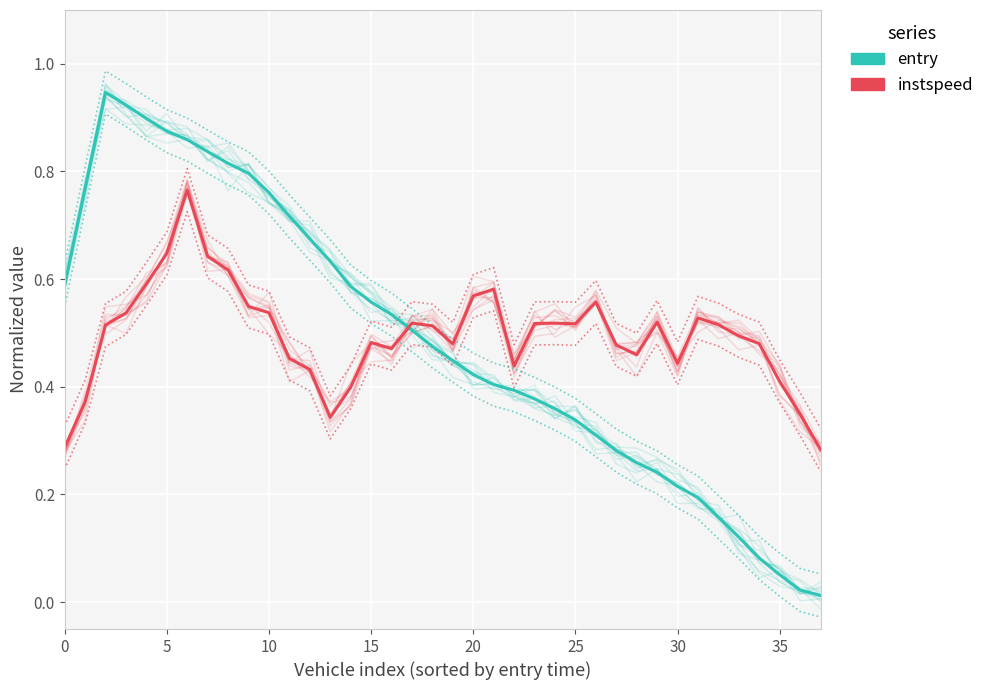

In instspeed (normalized), how many points are lower than both neighbors (excluding endpoints)?

7